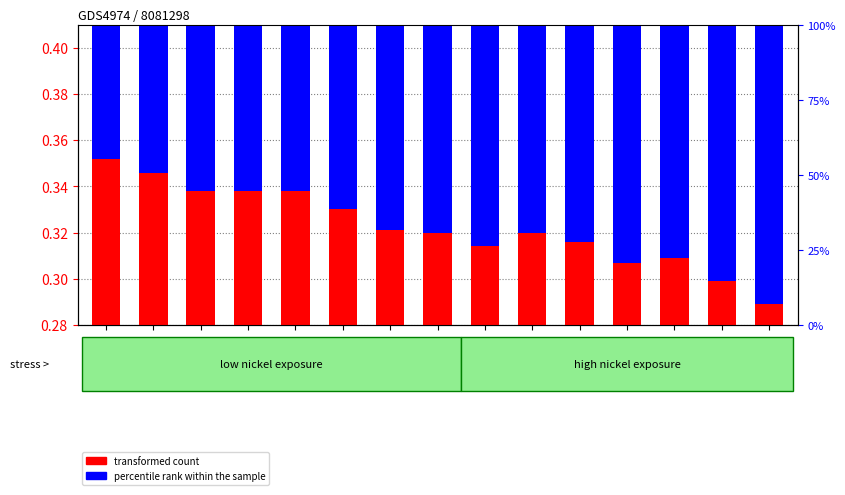

How many bars are there in each group?

2